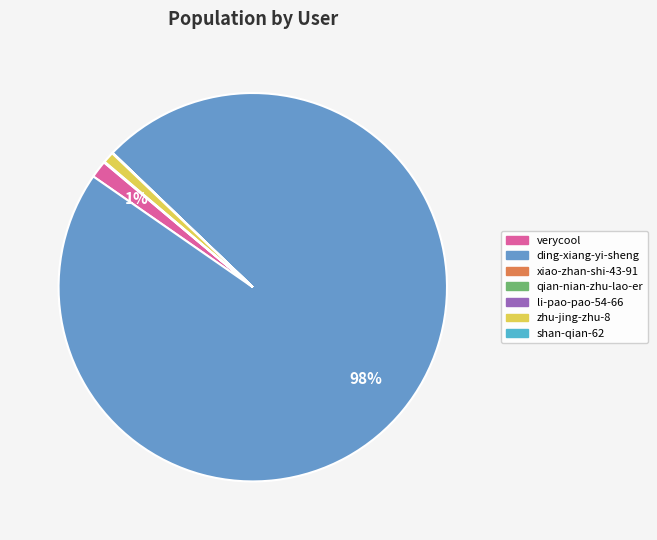

What is the largest slice in the pie chart?

ding-xiang-yi-sheng